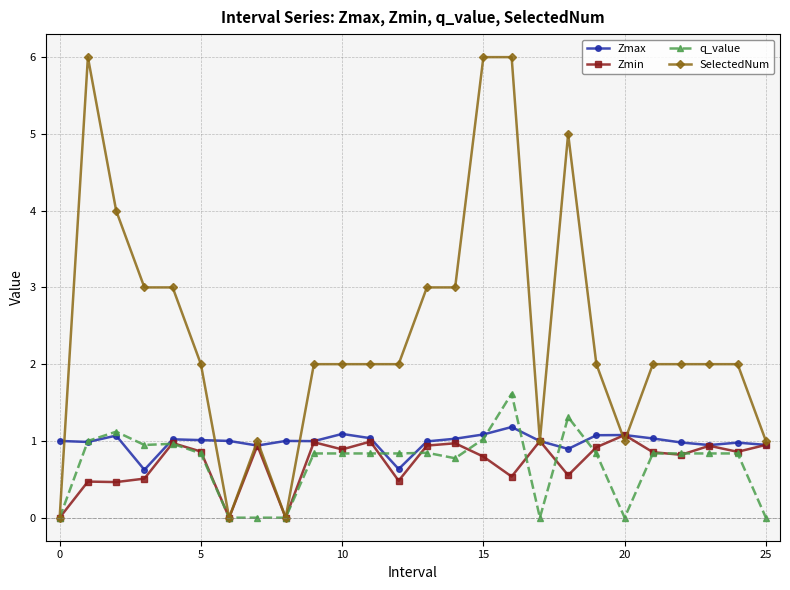

What are all the series names shown in the legend?

Zmax, Zmin, q_value, SelectedNum